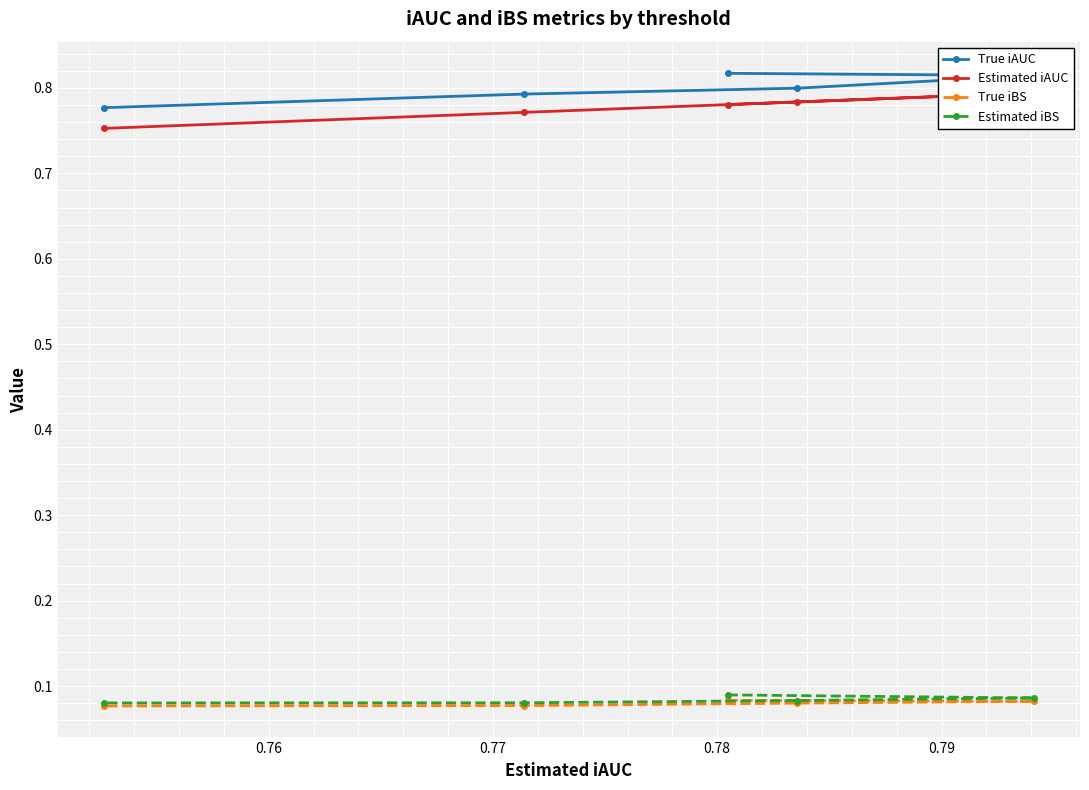

Count the True iAUC values in the range 0 to 1.

5